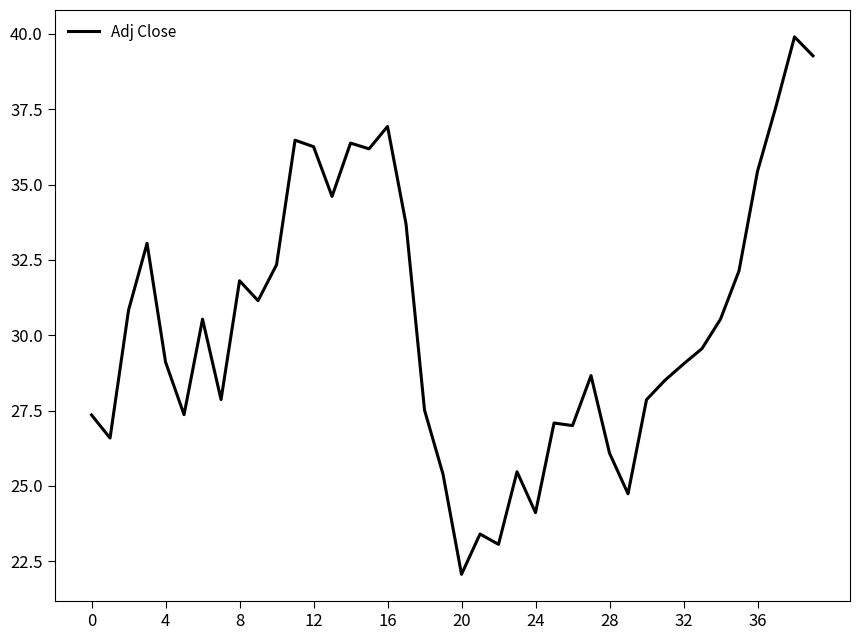

What is the smallest value displayed?

22.1